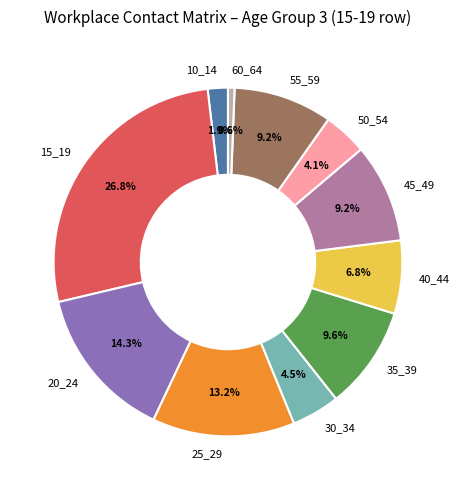

Is it true that 40_44 is 7% of the pie?

True